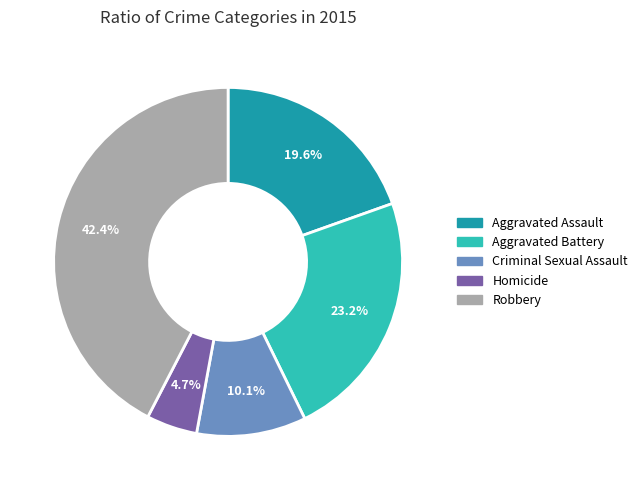

Between Aggravated Battery and Homicide, which is larger?

Aggravated Battery